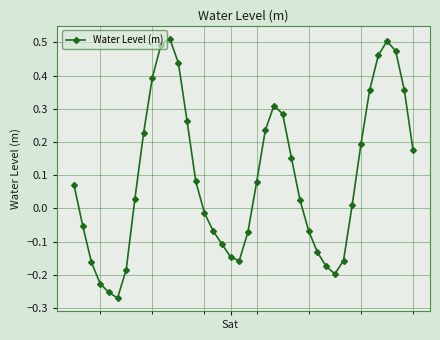

How many points are higher than both their immediate neighbors (excluding endpoints)?

3